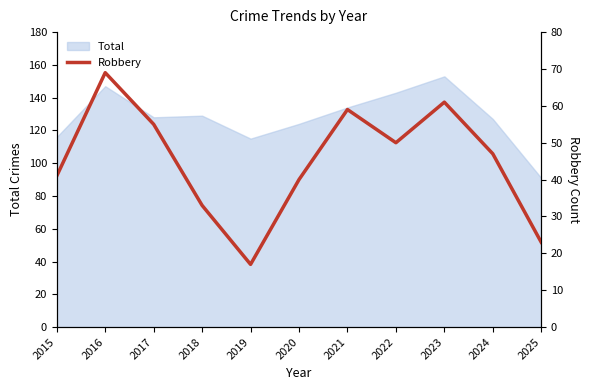

Between 2017 and 2024, which is larger?

2017